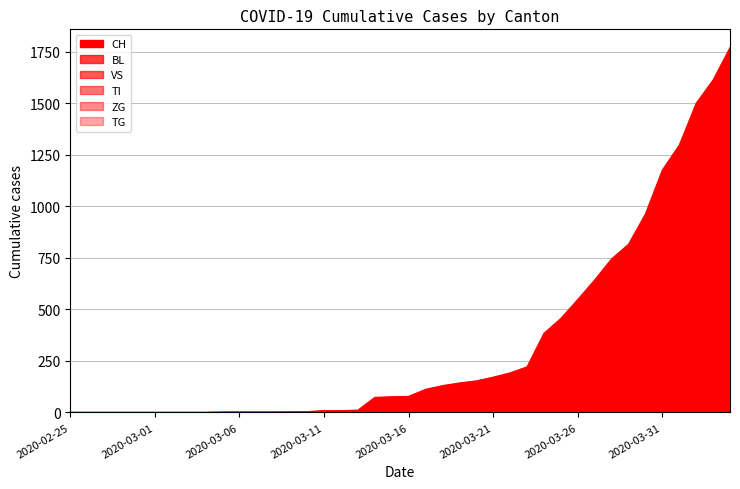

Which series has the largest total across all categories?

CH